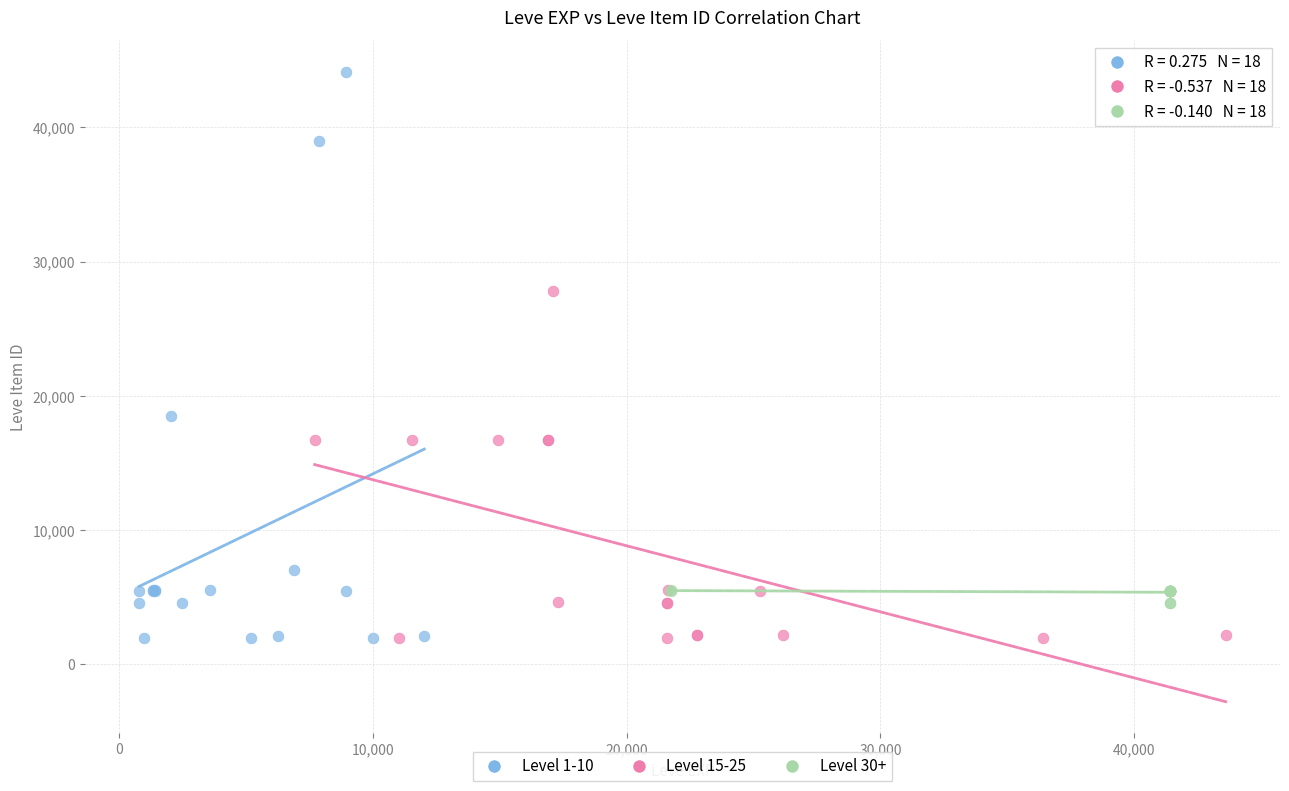

Which series reaches the maximum Y coordinate?

Level 1-10